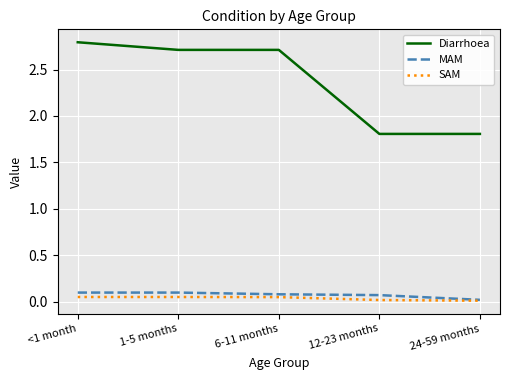

Does the chart have visible grid lines?

Yes